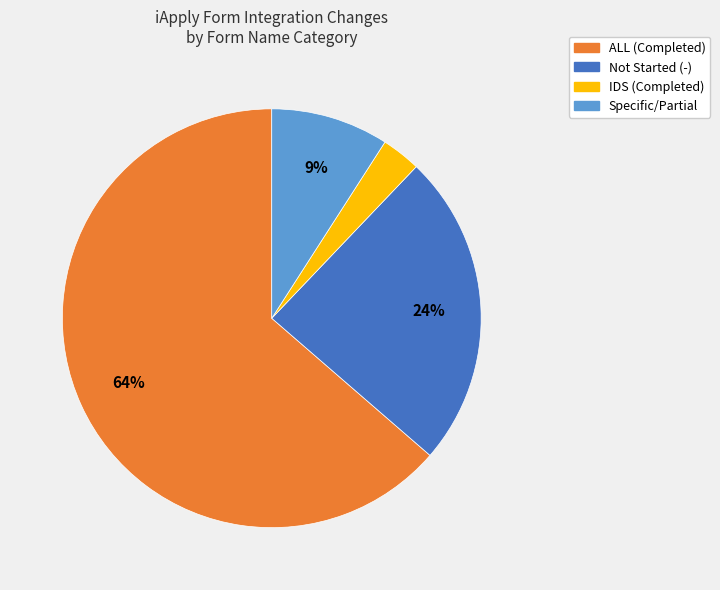

Does any single category account for the majority?

Yes